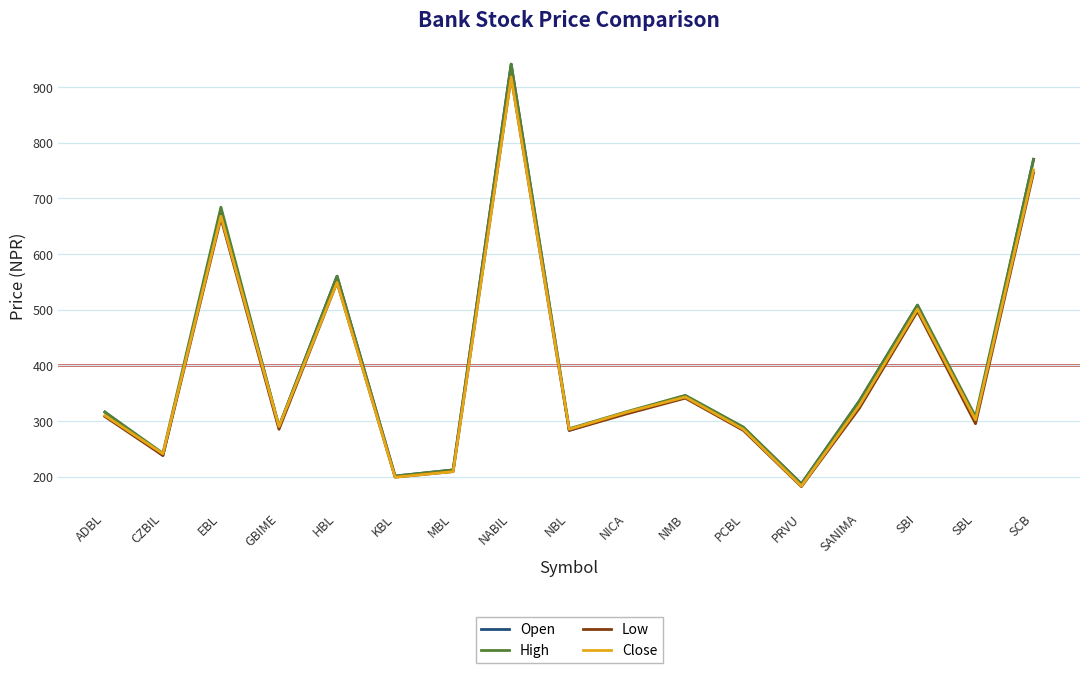

At which category does the chart reach its minimum across all series?

PRVU